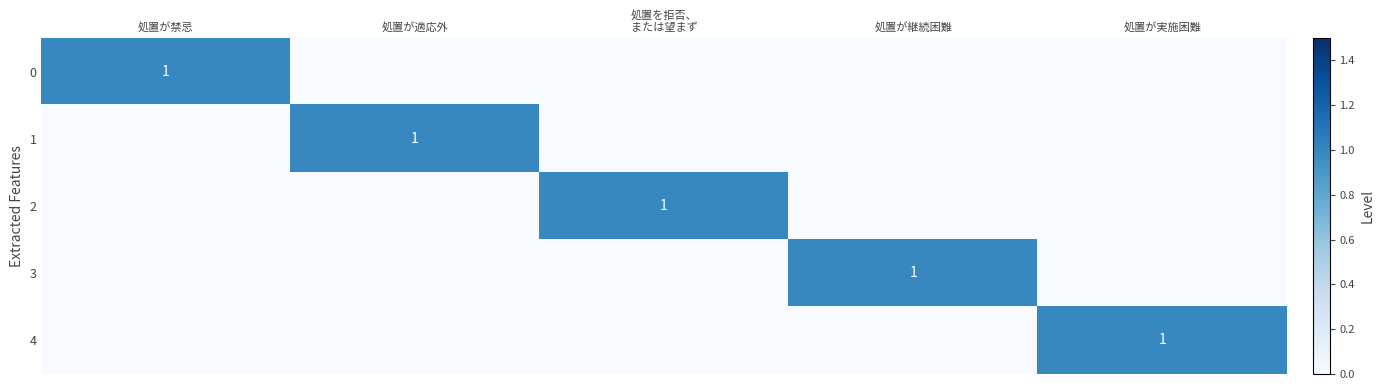

The value of 4 at 処置が実施困難 is 1. True or false?

True